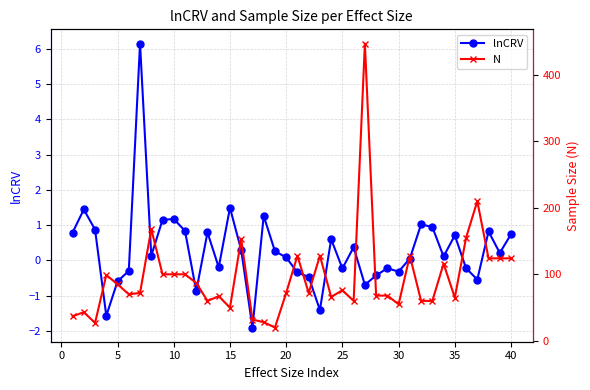

What is the difference between the second highest and minimum values in the N series?

190.0